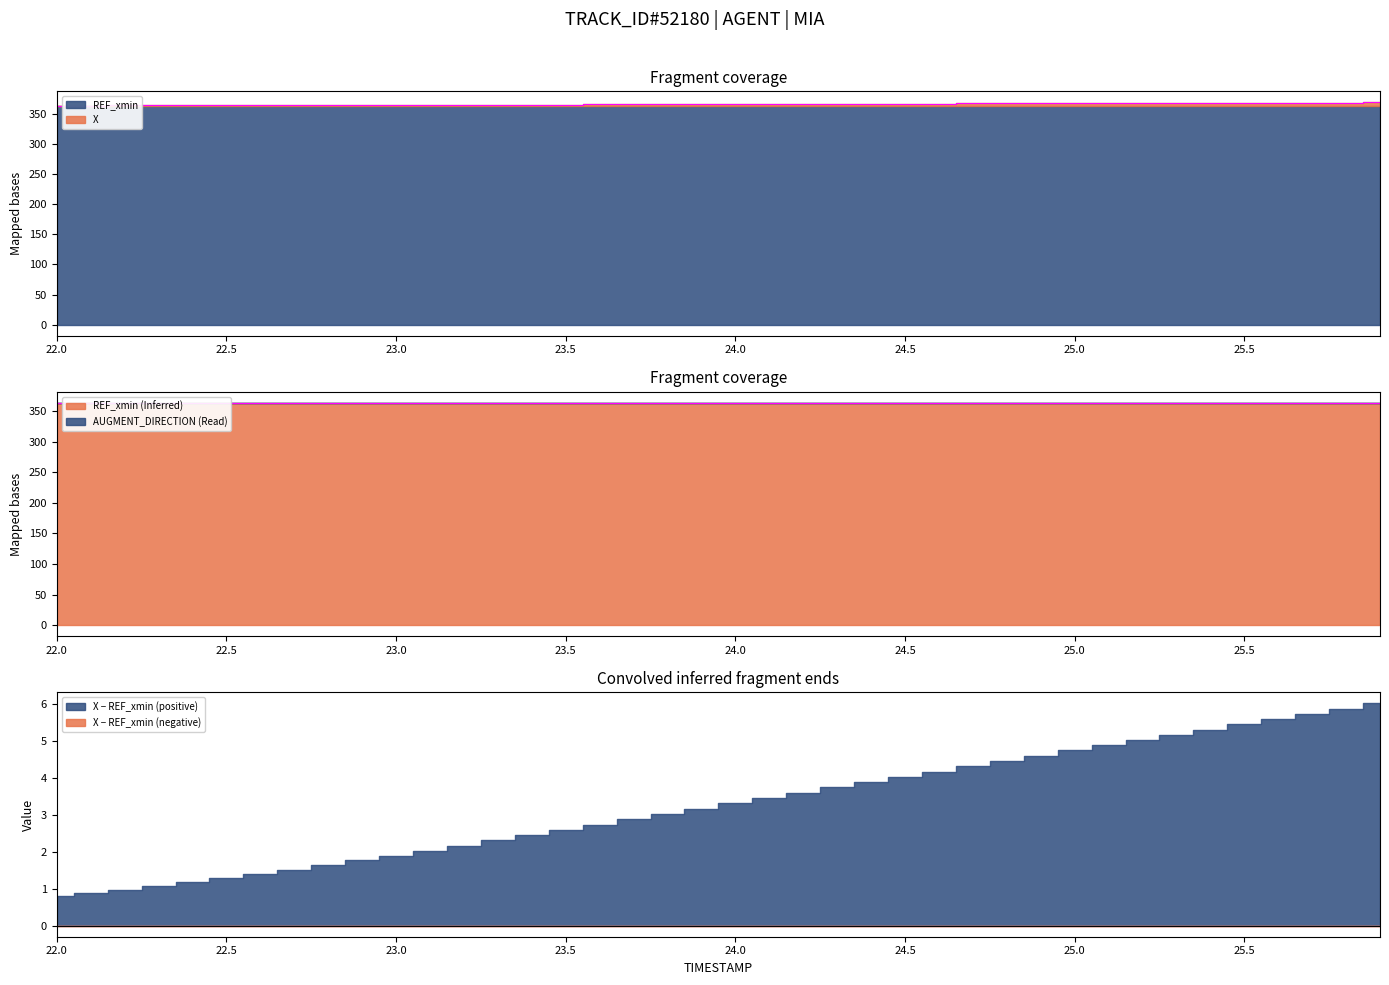

How many categories are shown in the chart?

40